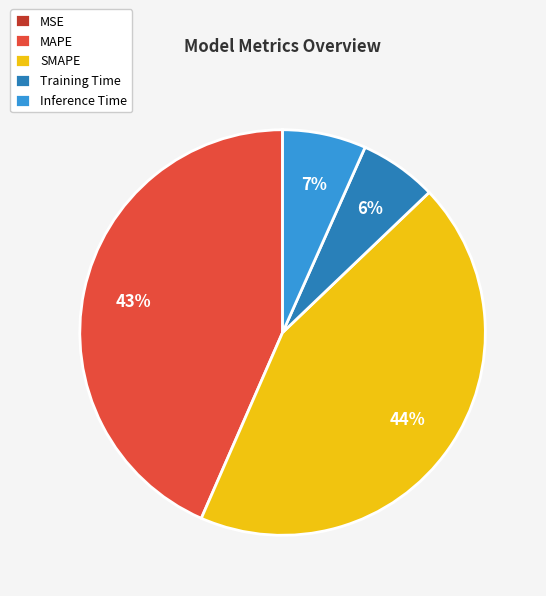

What is the ratio of the value at SMAPE to the value at MAPE?

1.0